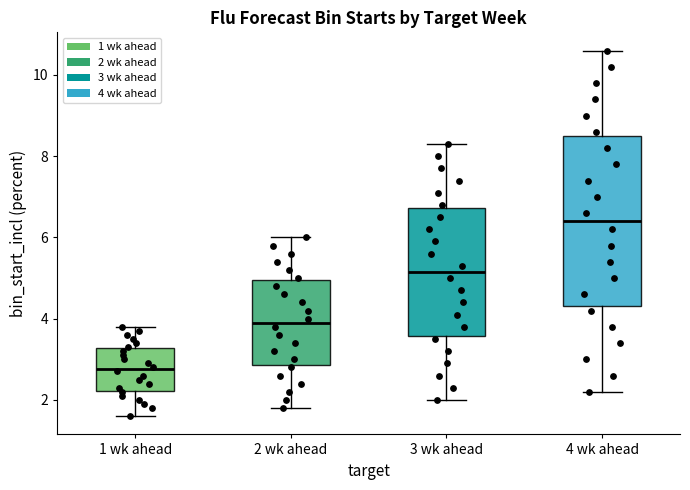

Reading left to right, read every box against the y-axis: the position of its median line, the range the box covers, and the ends of its whiskers. The values are not printed on the chart, so give them approximately, as read against the axis.

1 wk ahead: median 2.8, box 2.2 to 3.2, whiskers 1.6 to 3.8
2 wk ahead: median 4.0, box 2.8 to 5.0, whiskers 1.8 to 6.0
3 wk ahead: median 5.2, box 3.6 to 6.8, whiskers 2.0 to 8.4
4 wk ahead: median 6.4, box 4.4 to 8.6, whiskers 2.2 to 10.6